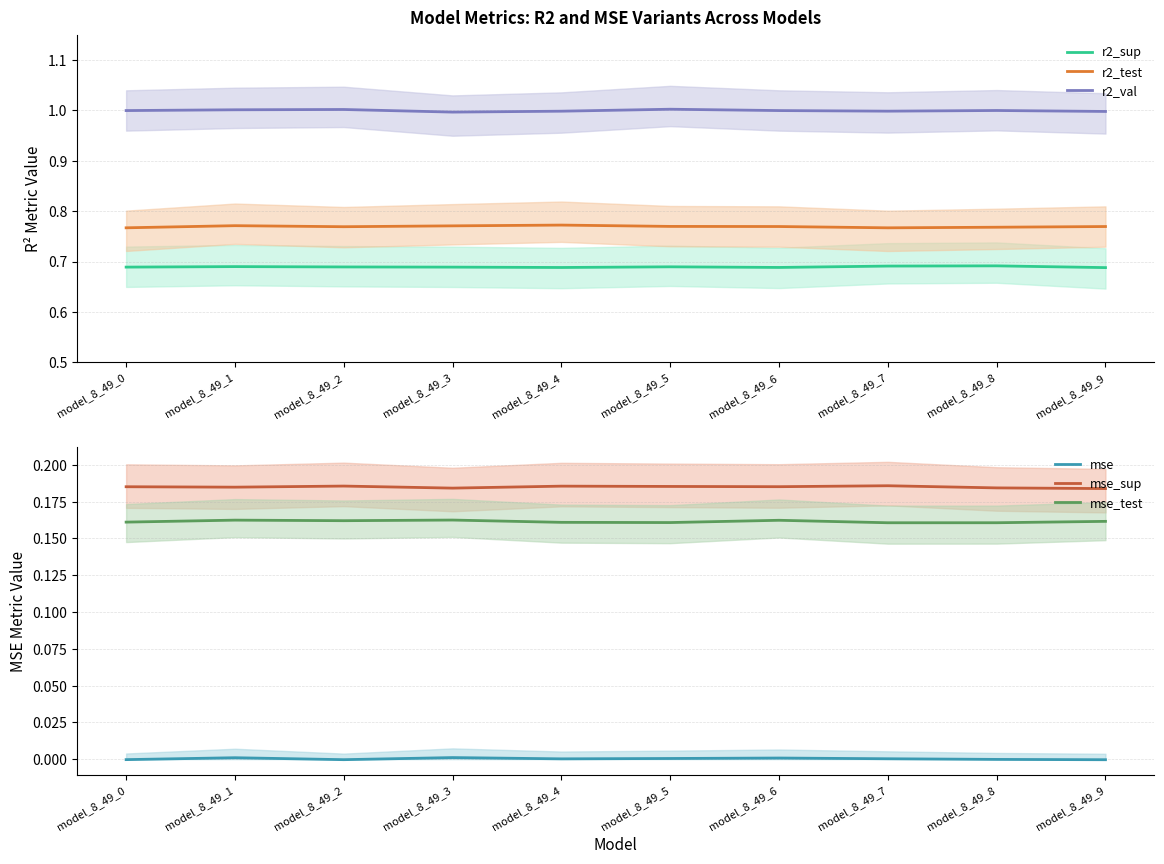

What is the difference between the highest and lowest values at model_8_49_5?

1.0